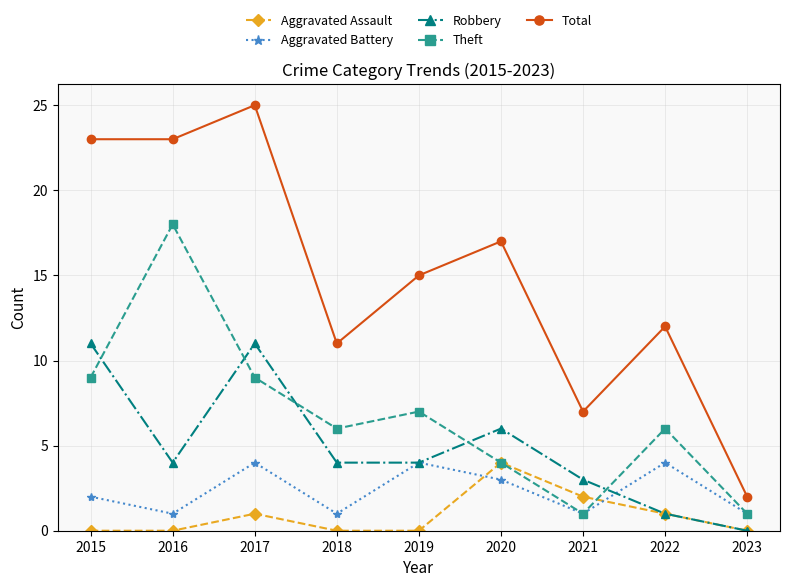

Which series changed the most between 2017 and 2022?

Total